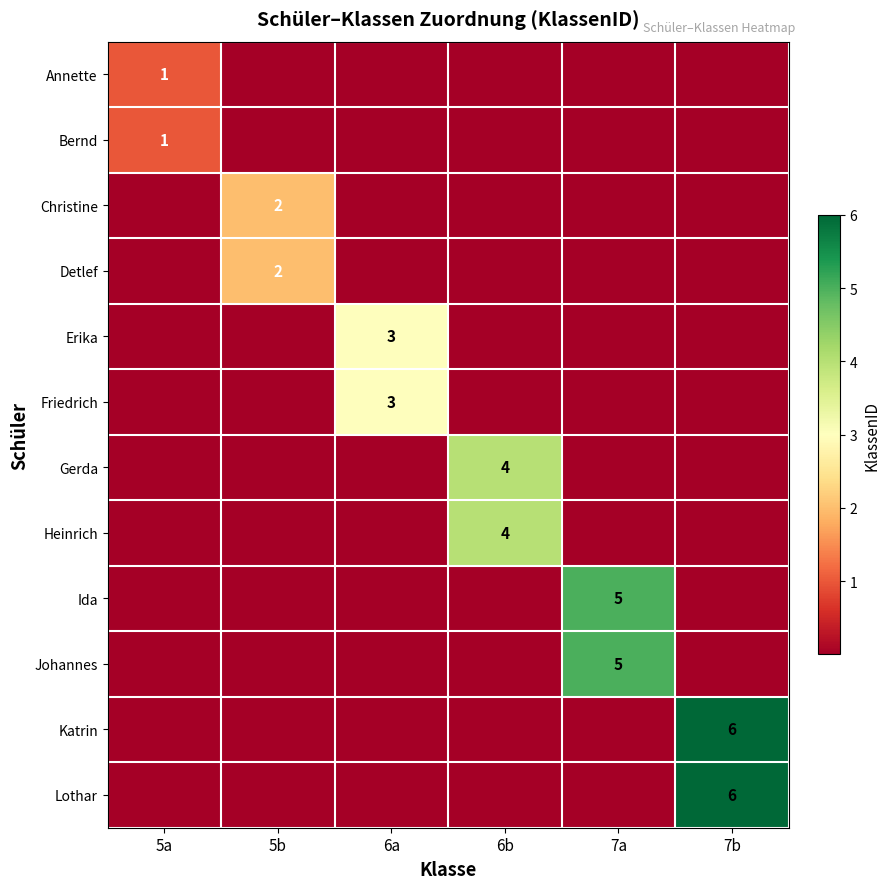

Is it true that Heinrich equals 4 at 6b?

True